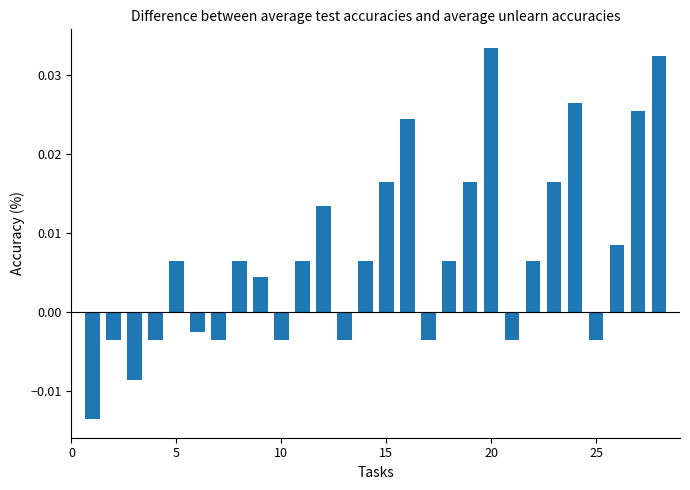

How many values are above zero?

17